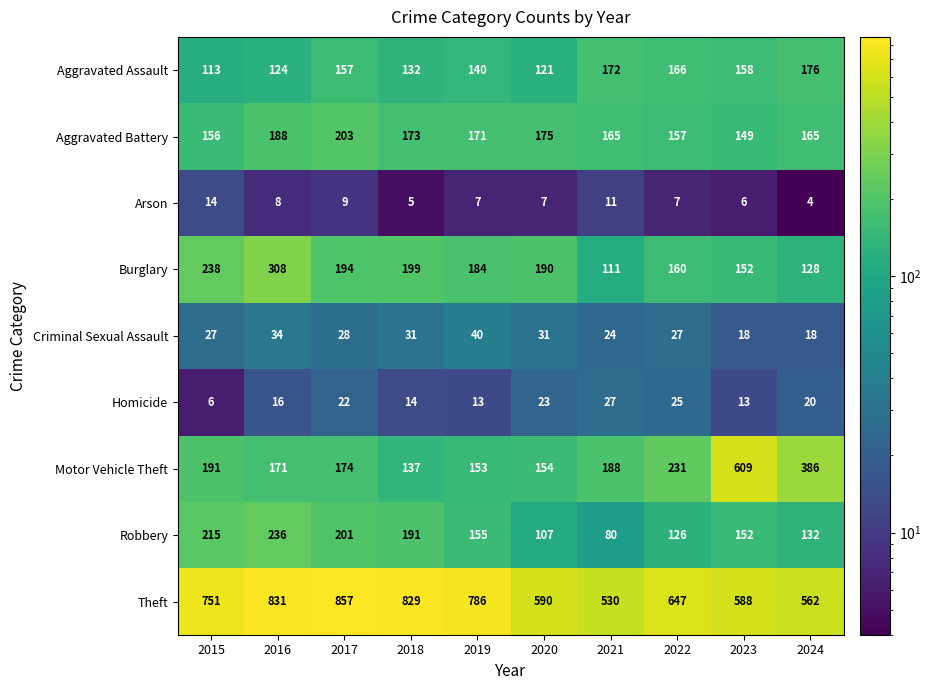

Which series changed the most between 2020 and 2023?

Motor Vehicle Theft